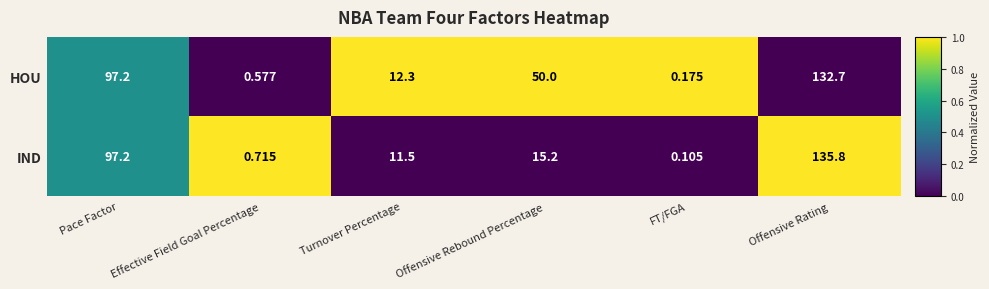

Between Effective Field Goal Percentage and Offensive Rating, which series saw the biggest shift?

IND